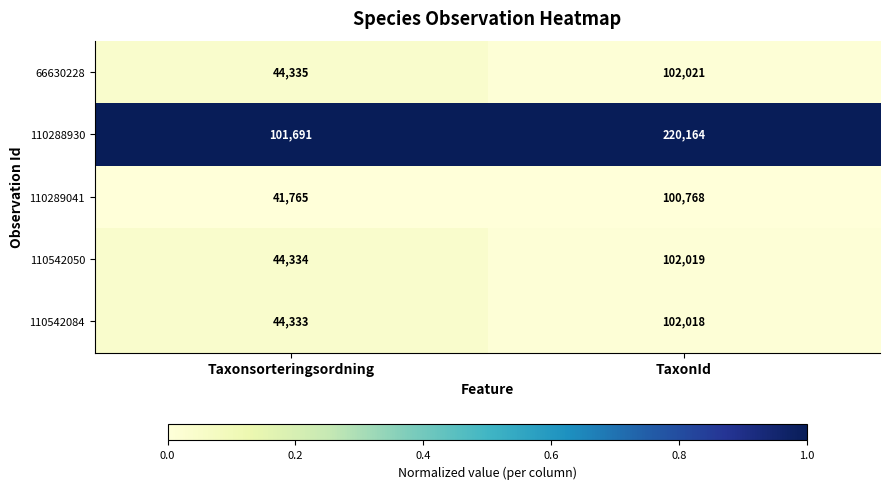

What is the spread (max minus min) of values at Taxonsorteringsordning?

59926